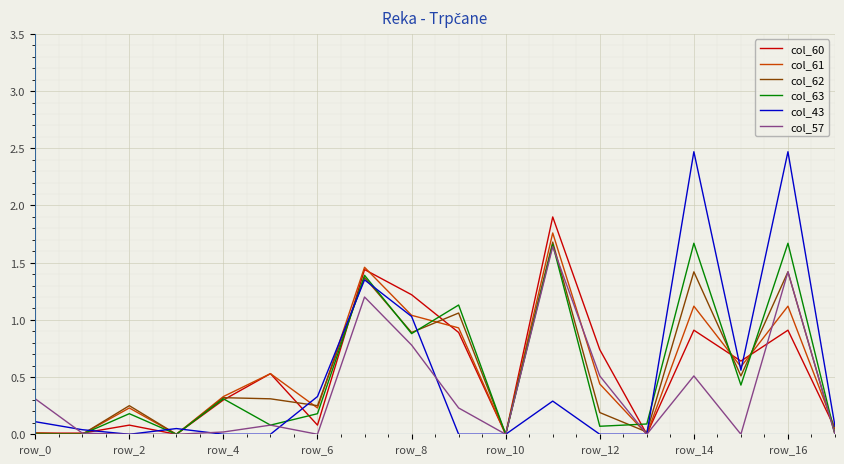

Which series has the largest range (max minus min)?

col_43